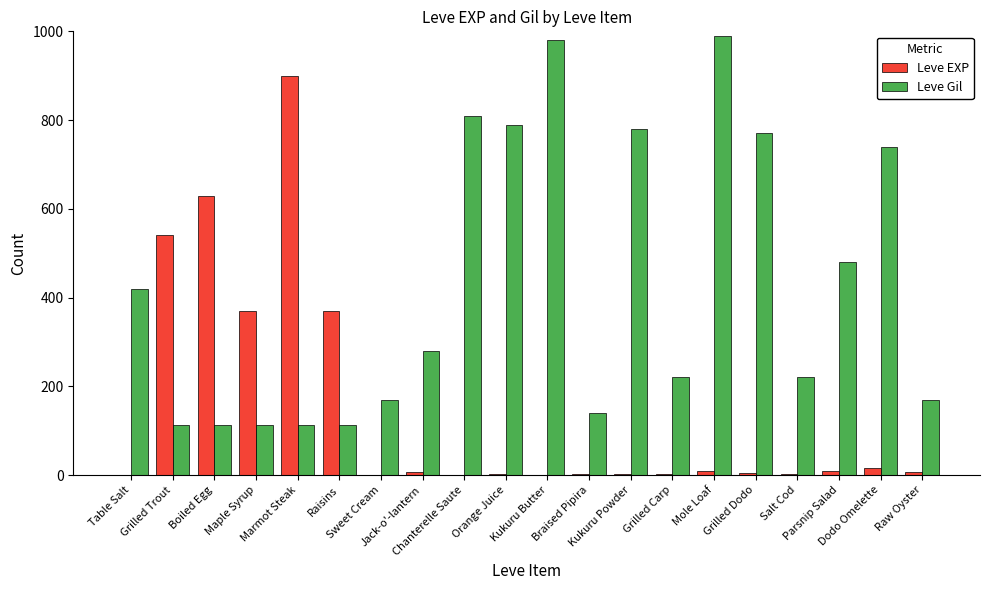

Count the number of data series in this chart.

2